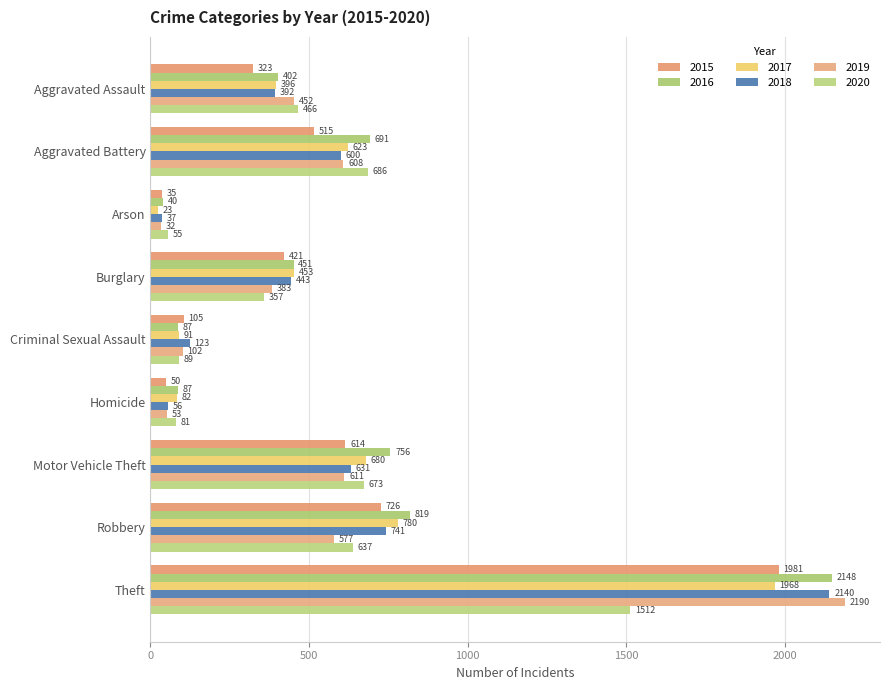

Which category has the lowest value across all series?

Arson